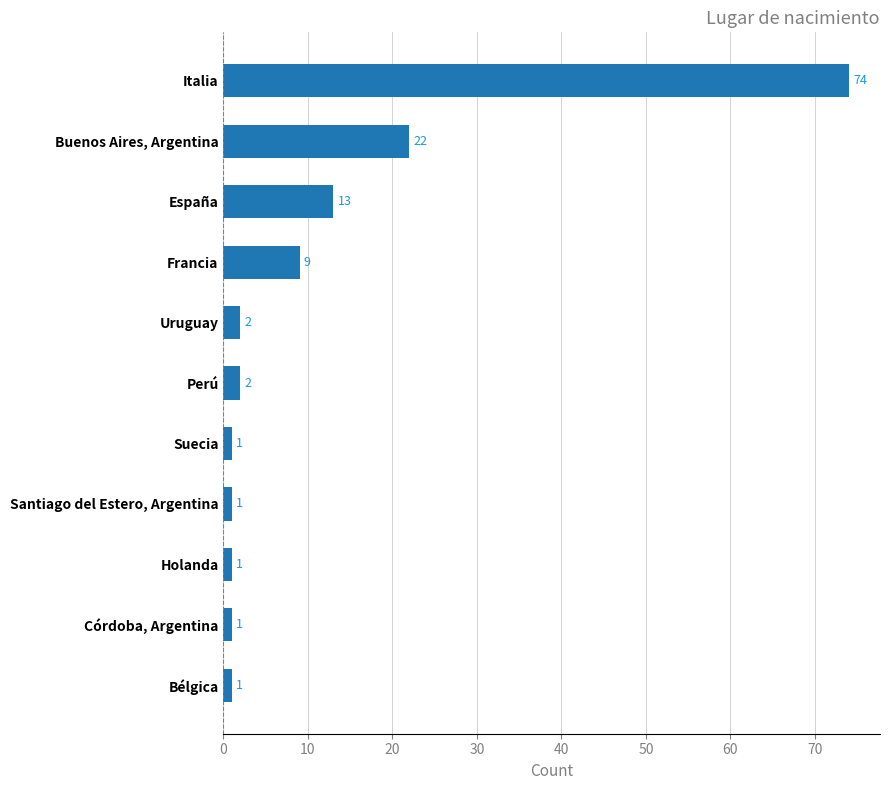

True or false: the data shows 5 at España.

False